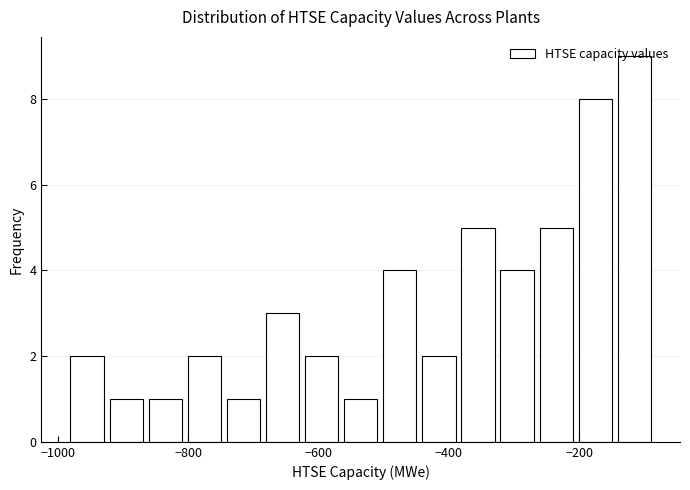

Read against the x-axis, roughly where is the centre of the tallest bar?

-120